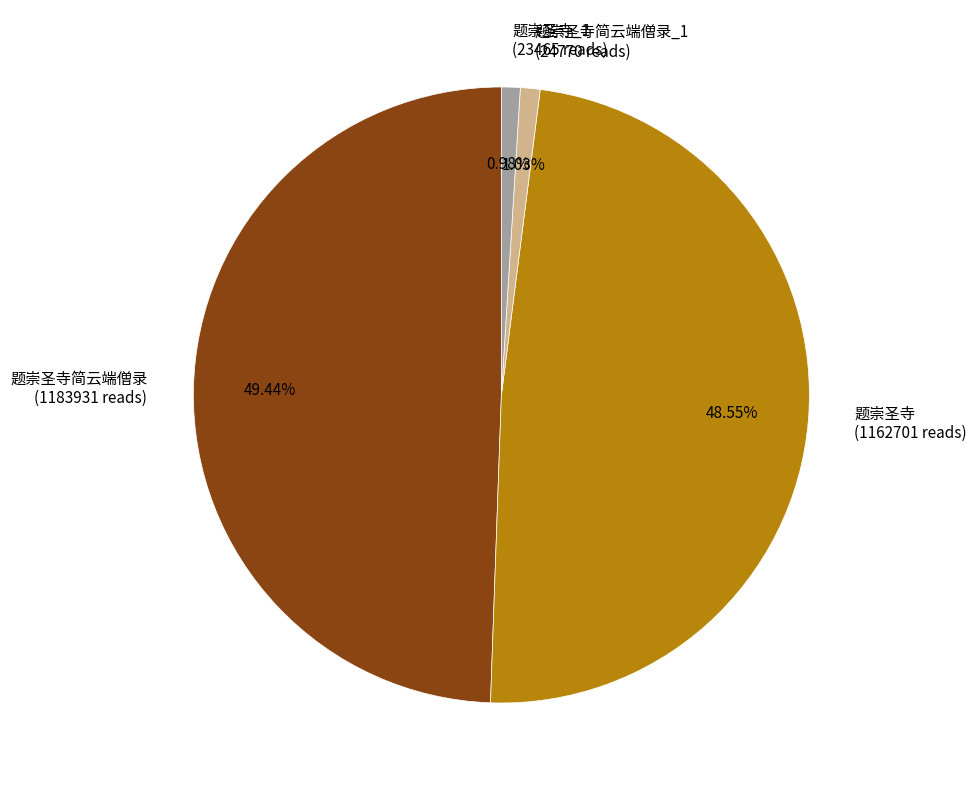

Is 题崇圣寺简云端僧录 (1183931 reads) the majority of the pie?

No